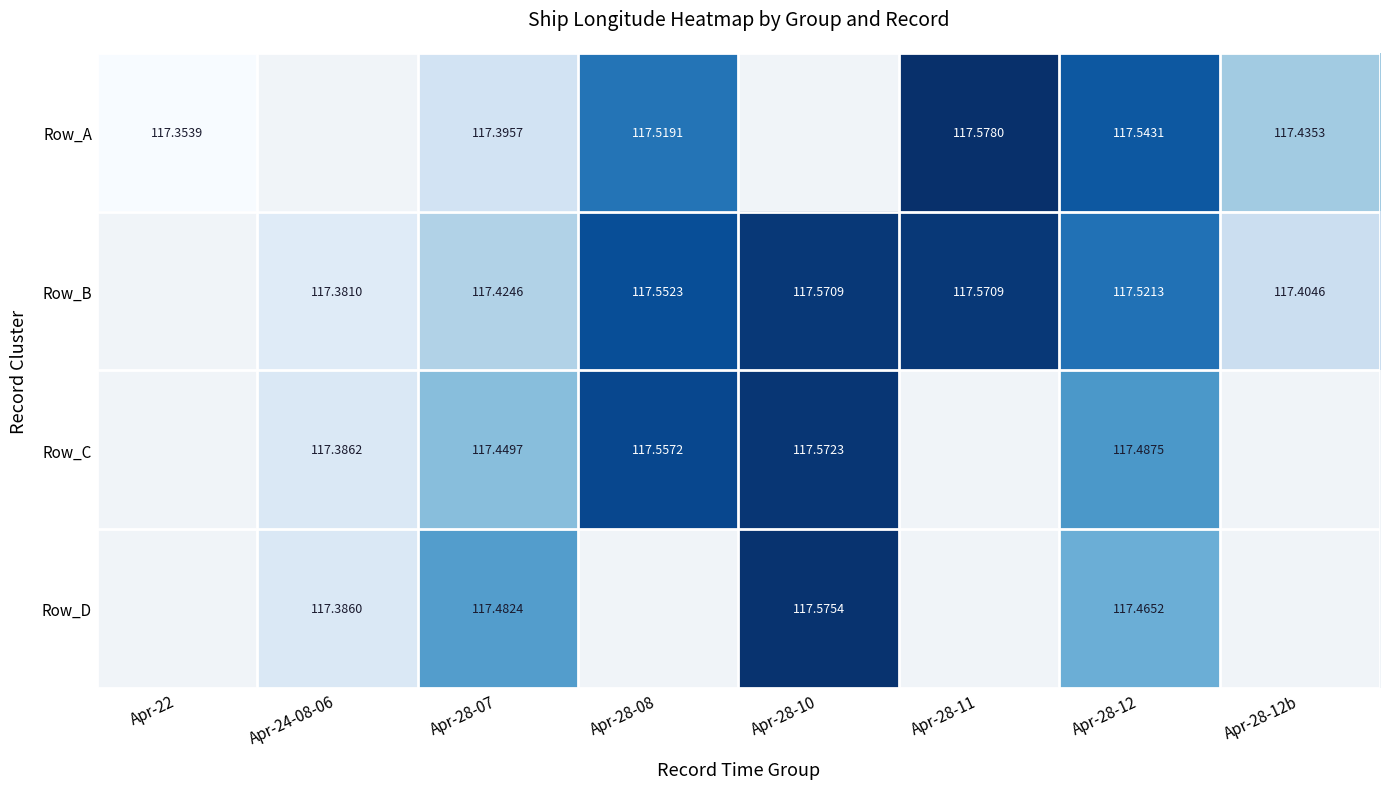

At which category is the sum across all series the highest?

Apr-28-12